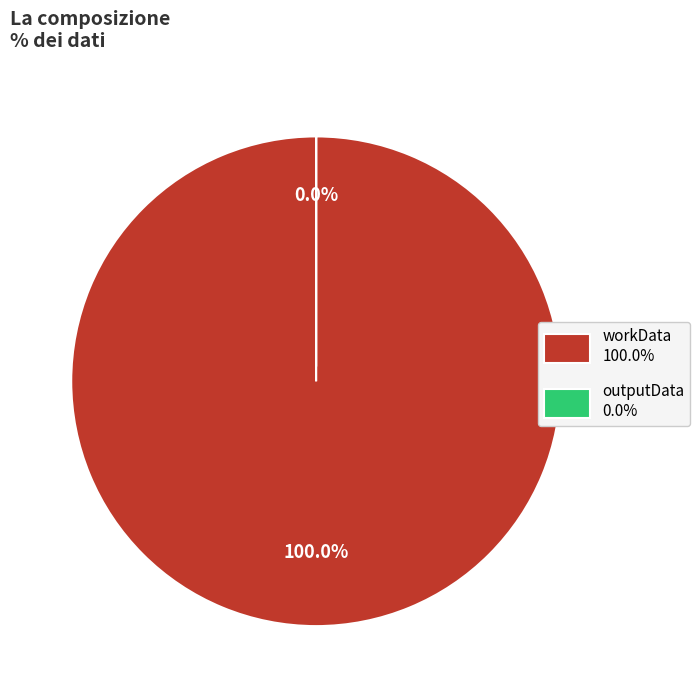

What is the smallest slice in the pie chart?

outputData